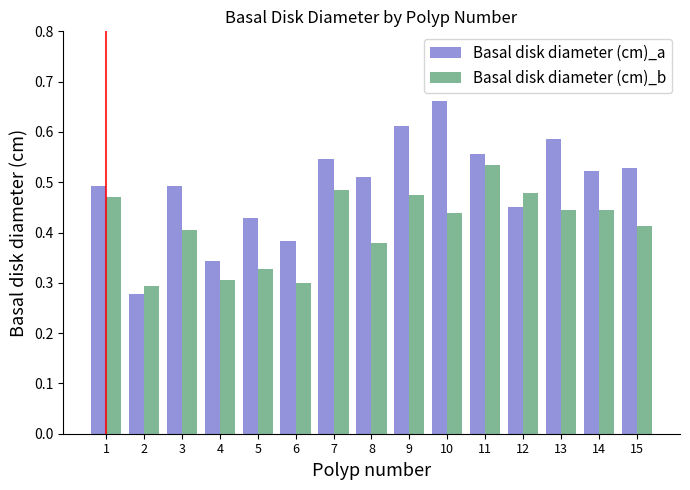

Which series has the widest spread of values?

Basal disk diameter (cm)_a